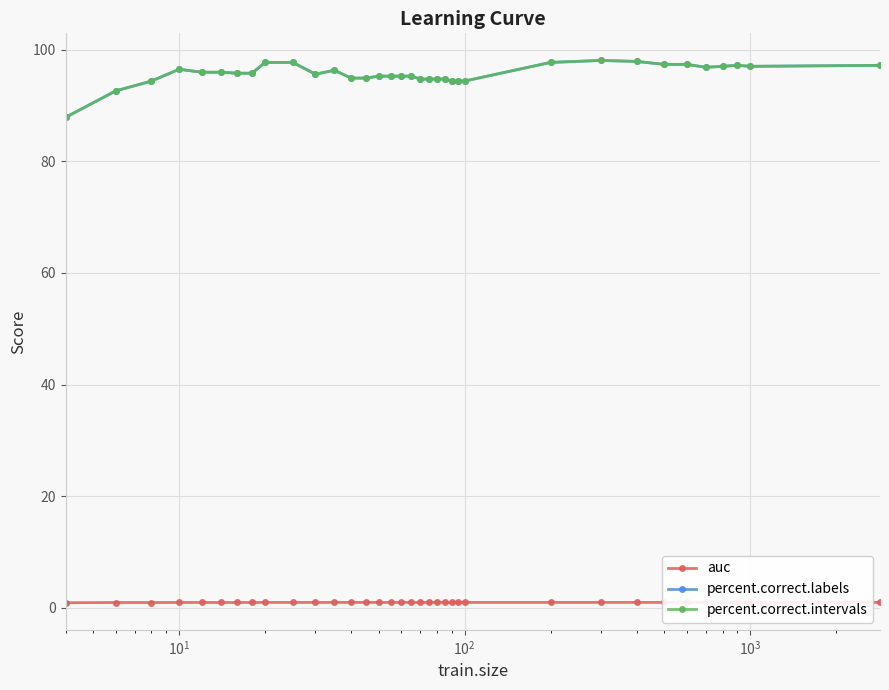

Does the chart have visible grid lines?

Yes